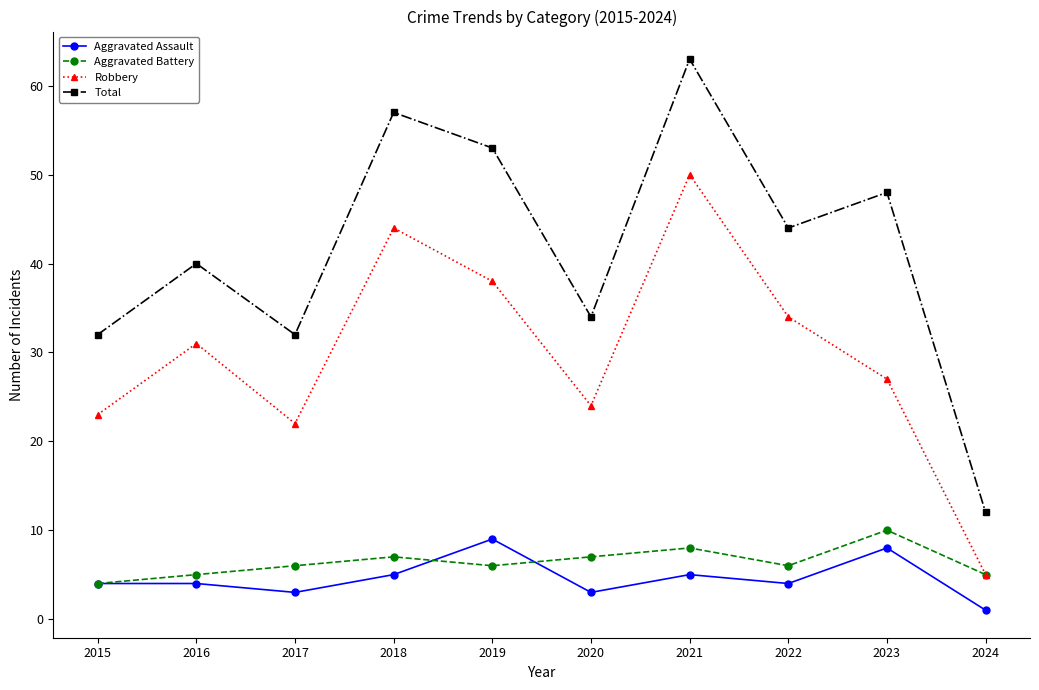

Does the chart display data point markers on the line(s)?

Yes